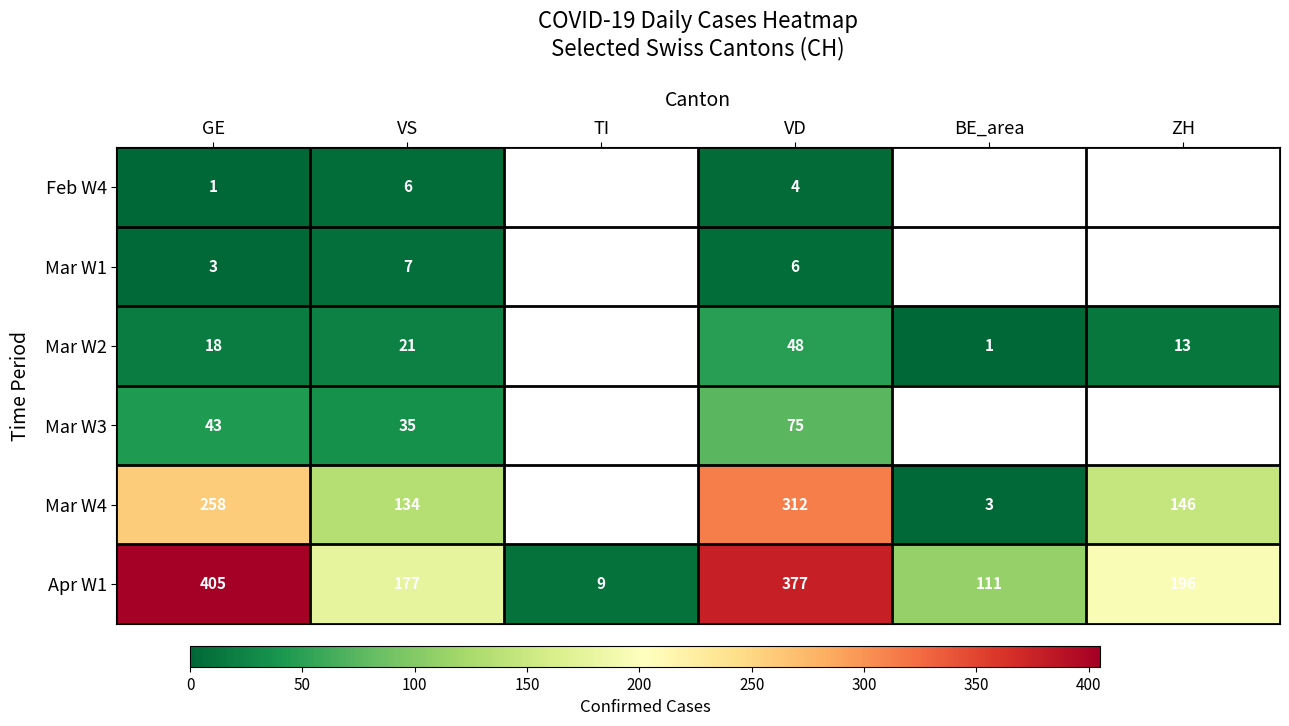

At which category does the chart reach its minimum across all series?

GE